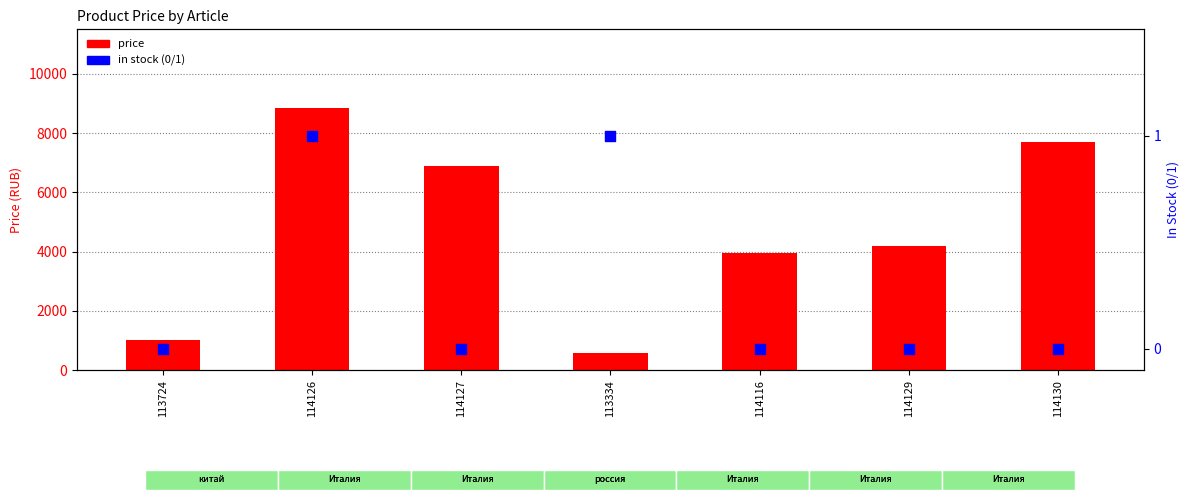

What are all the series names shown in the legend?

price, in stock (0/1)